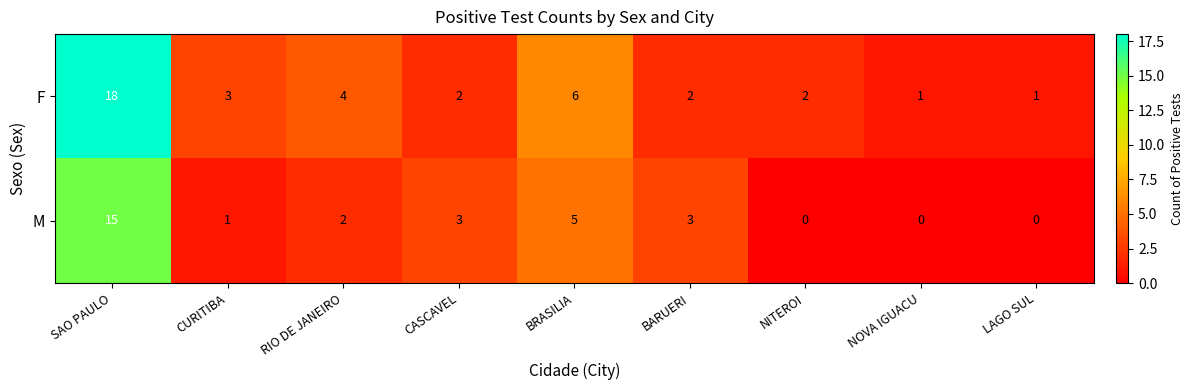

Which series has the widest spread of values?

F